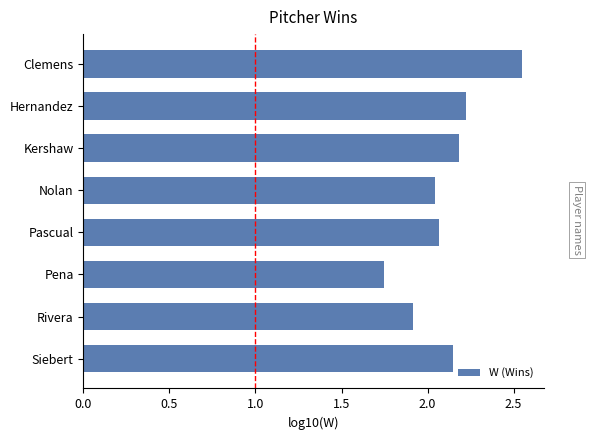

How many distinct data groups are displayed?

1